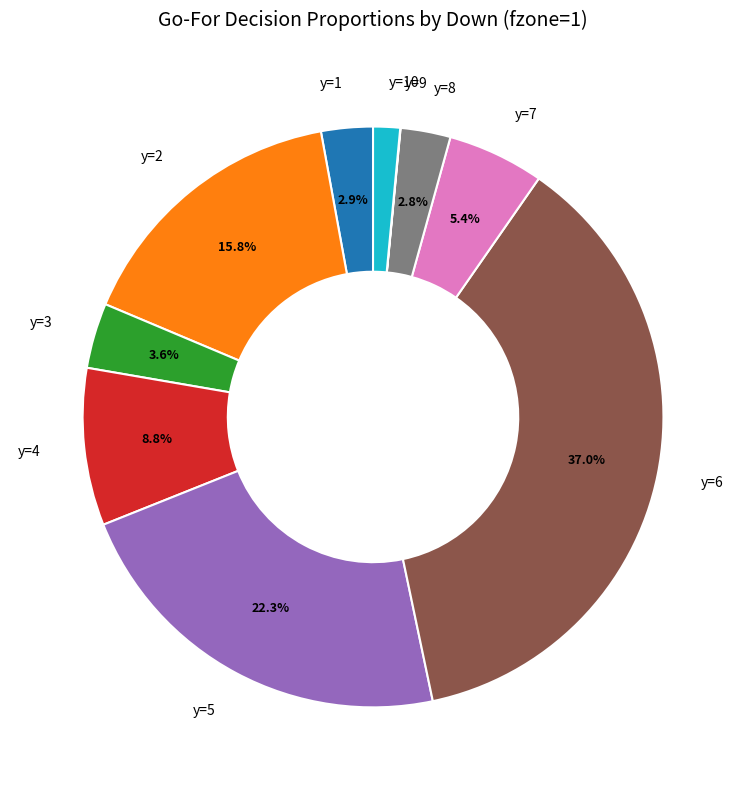

What is the largest slice in the pie chart?

y=6